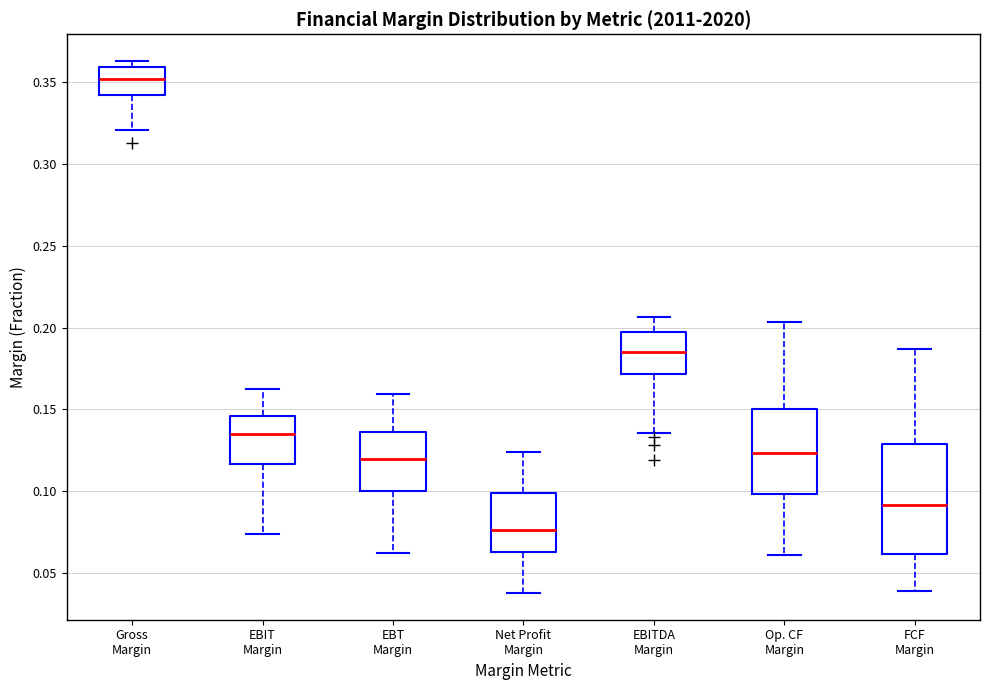

Which box's median line is the lowest?

Net Profit Margin